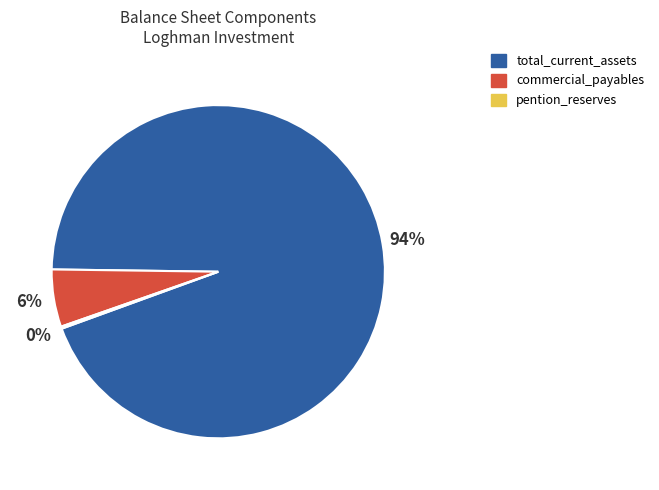

What percentage is the commercial_payables slice, to the nearest percent?

6%